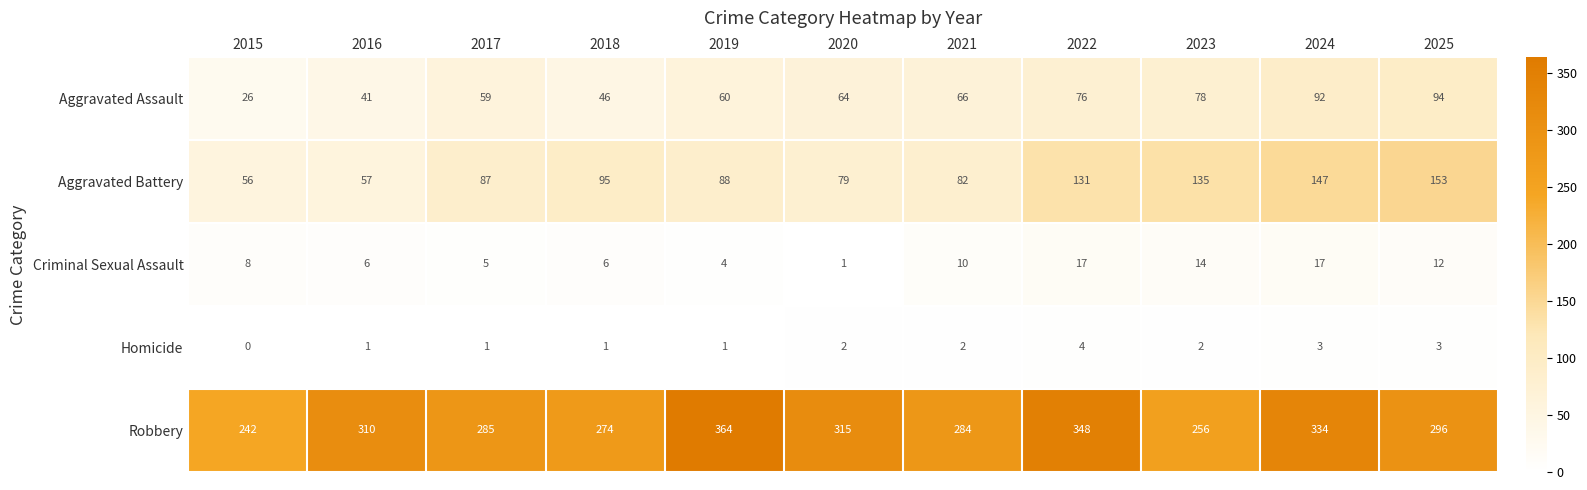

At 2017, list the series in order from smallest to largest.

Homicide, Criminal Sexual Assault, Aggravated Assault, Aggravated Battery, Robbery